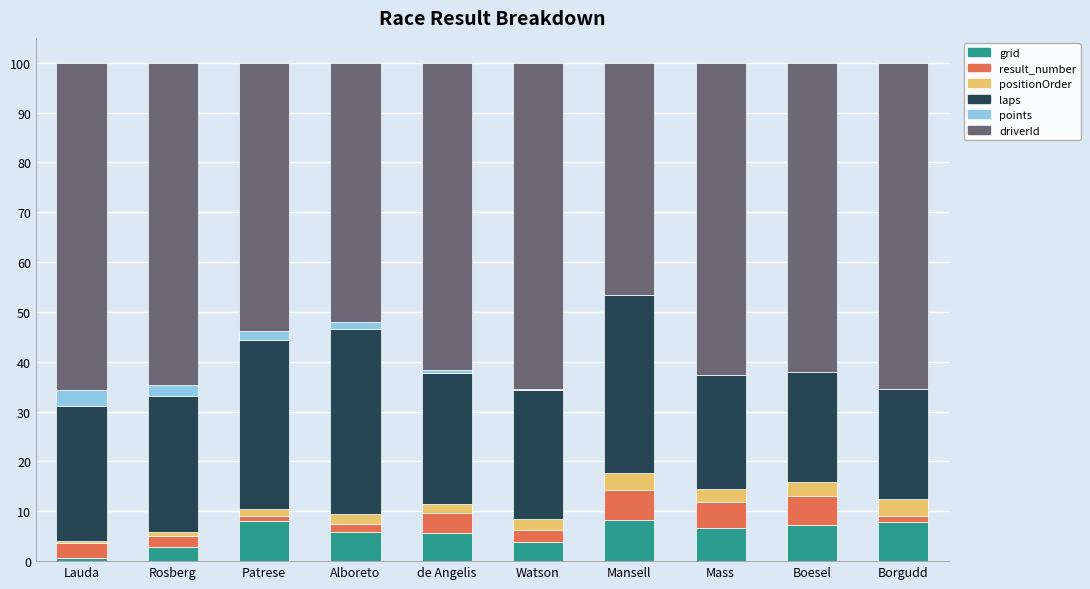

What is the maximum value for grid?

8.3